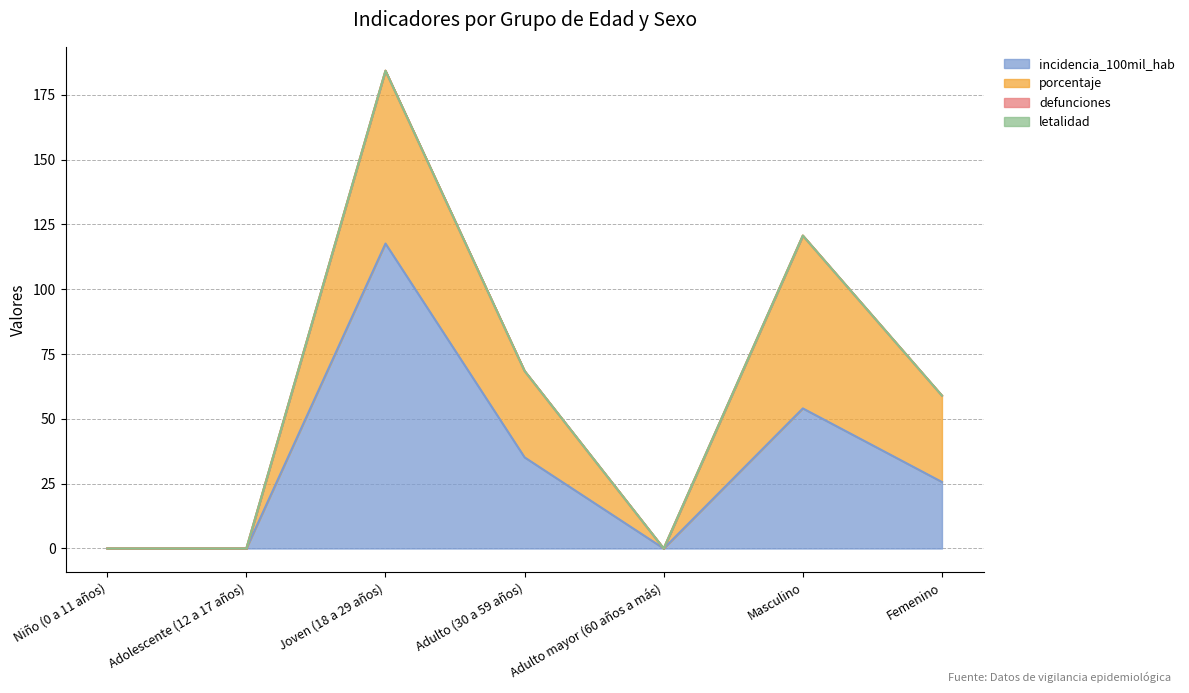

Which series changed the most between Niño (0 a 11 años) and Masculino?

porcentaje